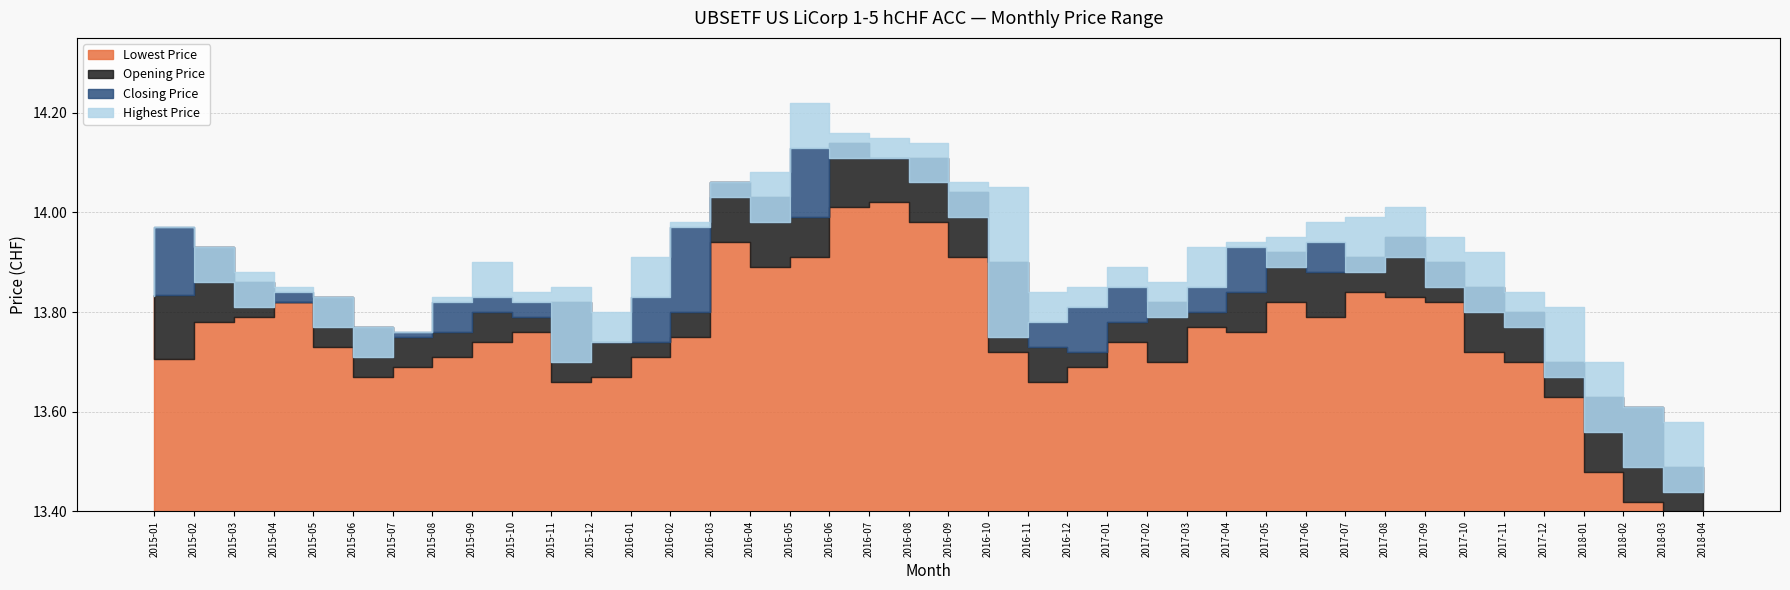

Is the value of Lowest Price at 2017-04 greater than the value of Closing Price at 2015-09?

No